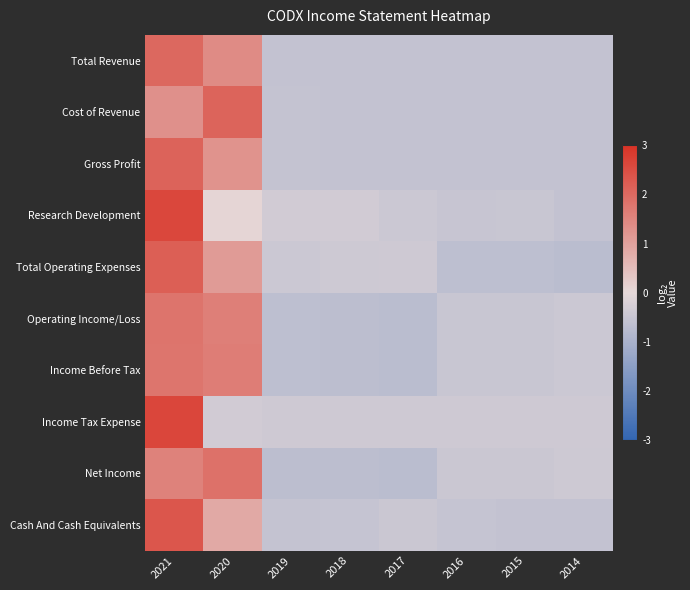

Between 2020 and 2017, which series saw the biggest shift?

Cost of Revenue